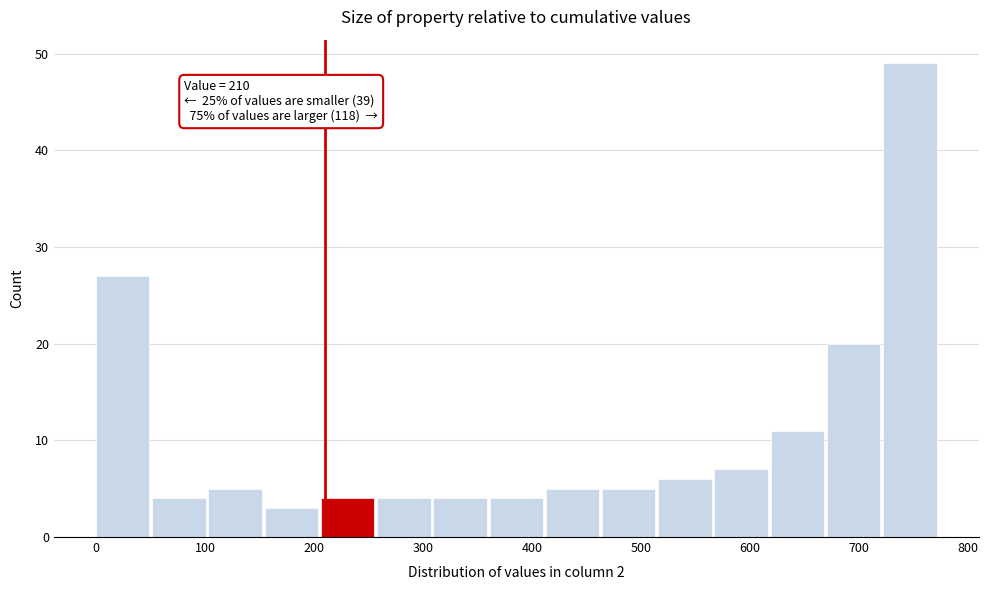

Which range on the x-axis has the tallest bar?

720 to 770